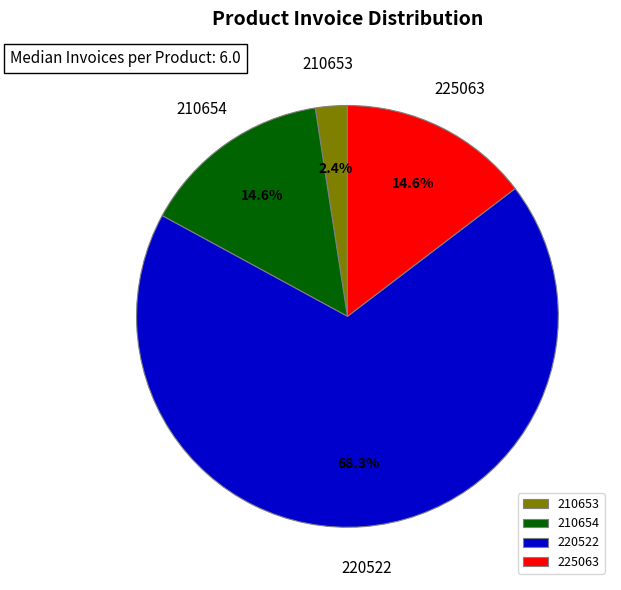

To the nearest percent, what is the average slice percentage?

25%